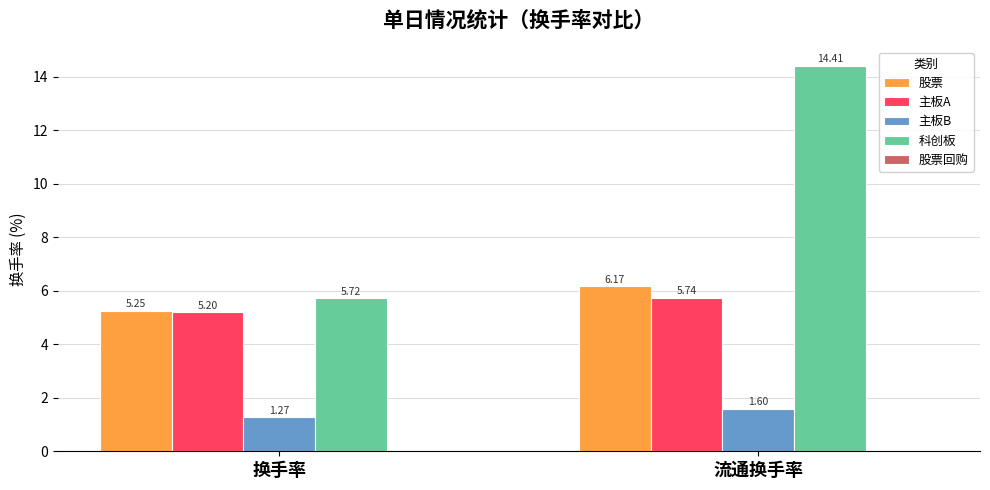

What is the total value across all series at 换手率?

17.4